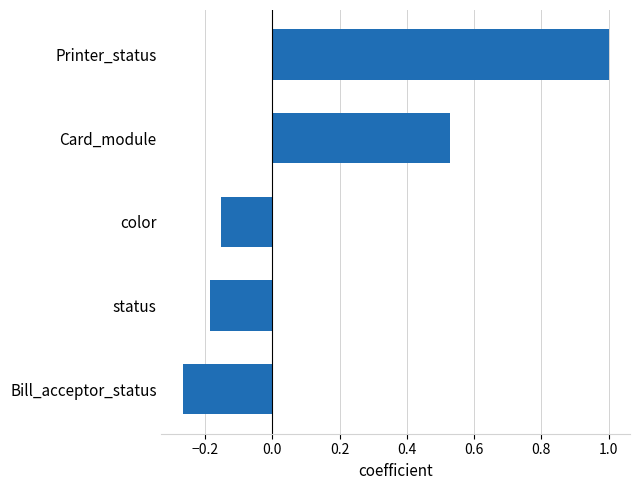

What is the maximum value shown in the chart?

1.0